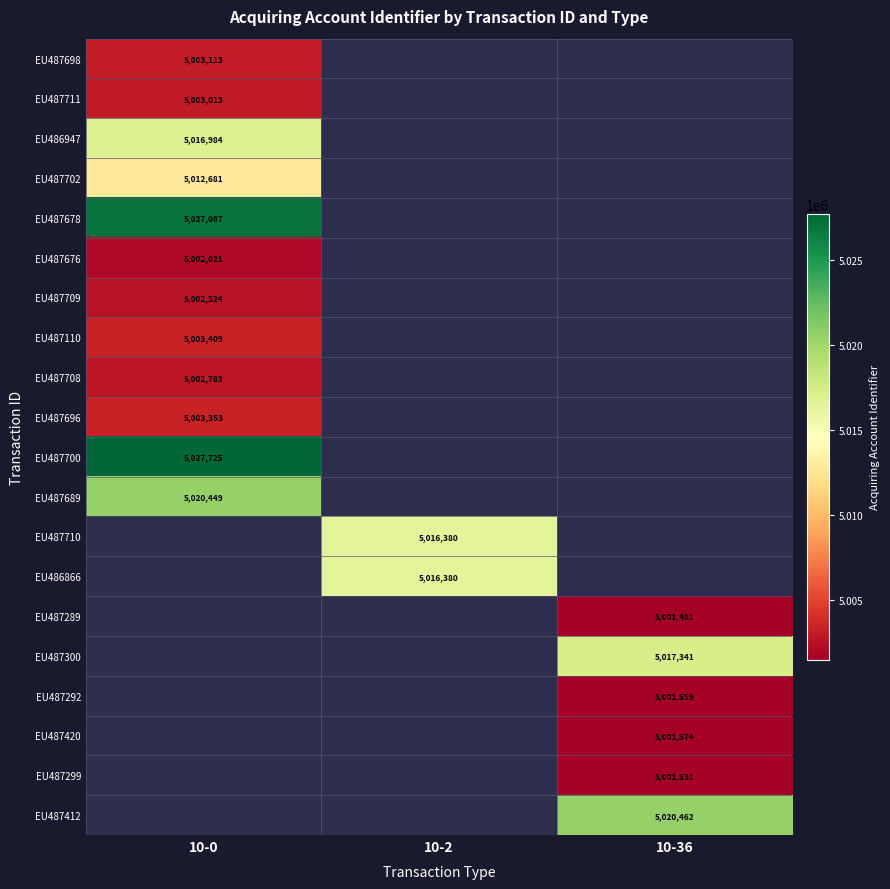

True or false: EU487696 has a value of 5003353 at 10-0.

True